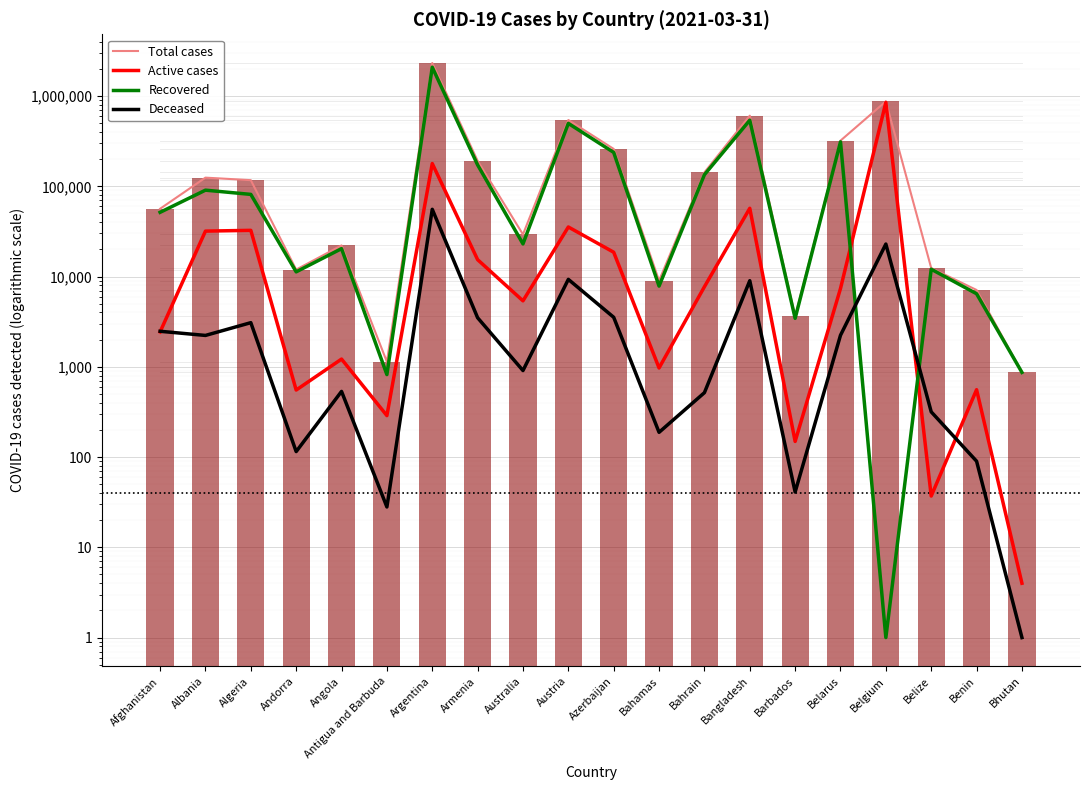

What is the average value of the Active cases series?

62315